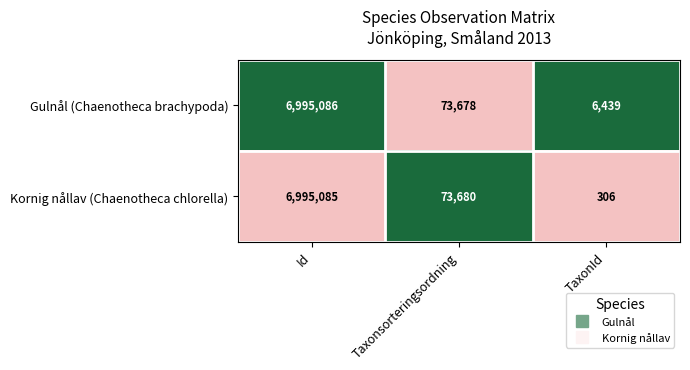

Which series has the largest range (max minus min)?

Kornig nållav (Chaenotheca chlorella)